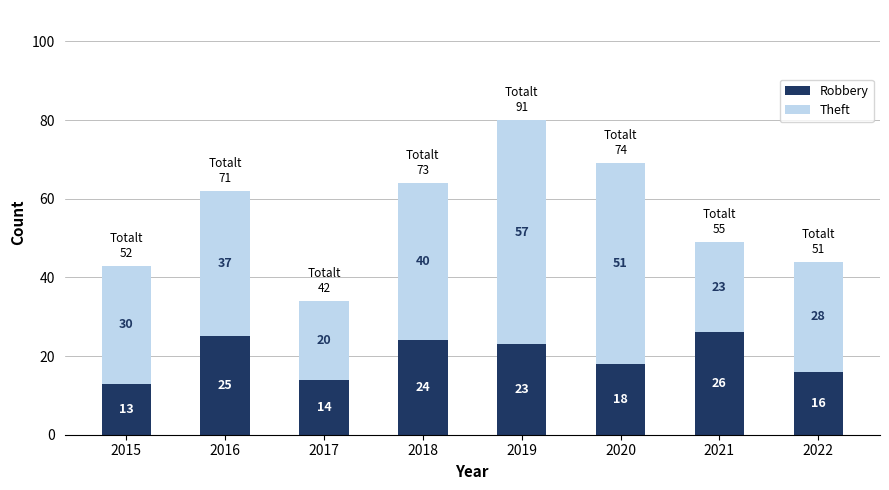

What is the difference between the maximum and second lowest values in the Robbery series?

12